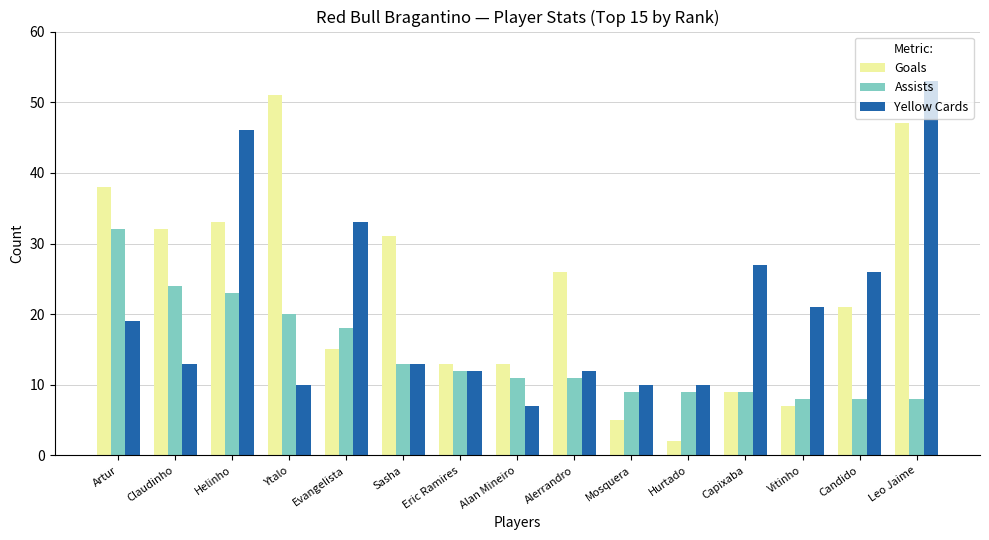

What is the value of the Assists bar at the 2nd from the left?

24